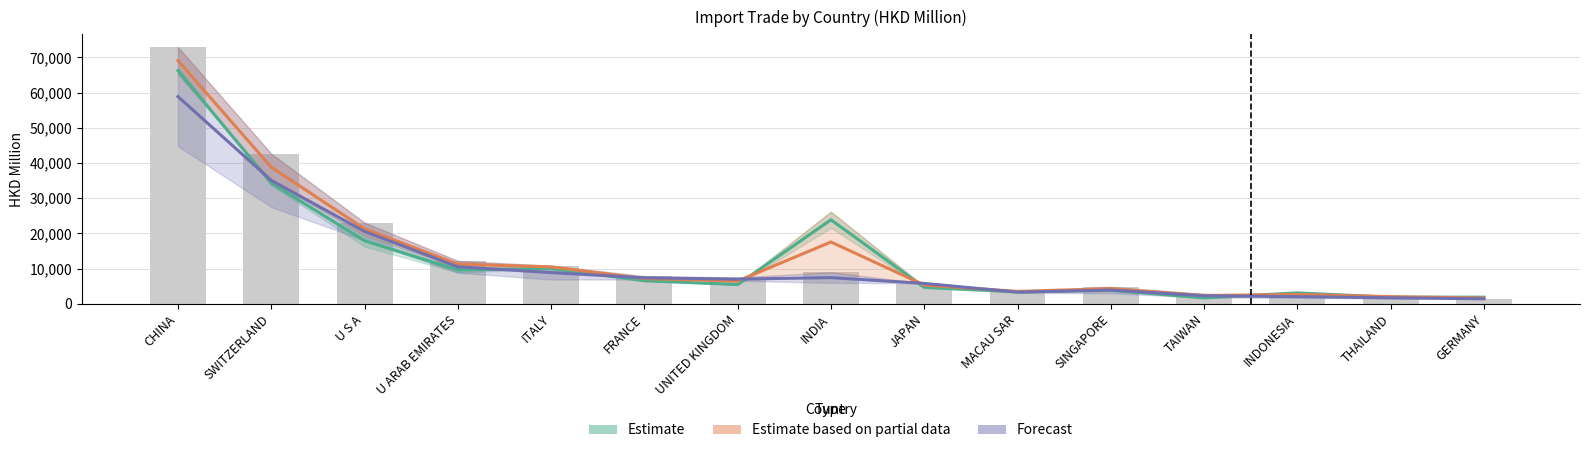

What is the difference between the maximum and minimum values in the Forecast series?

57447.3